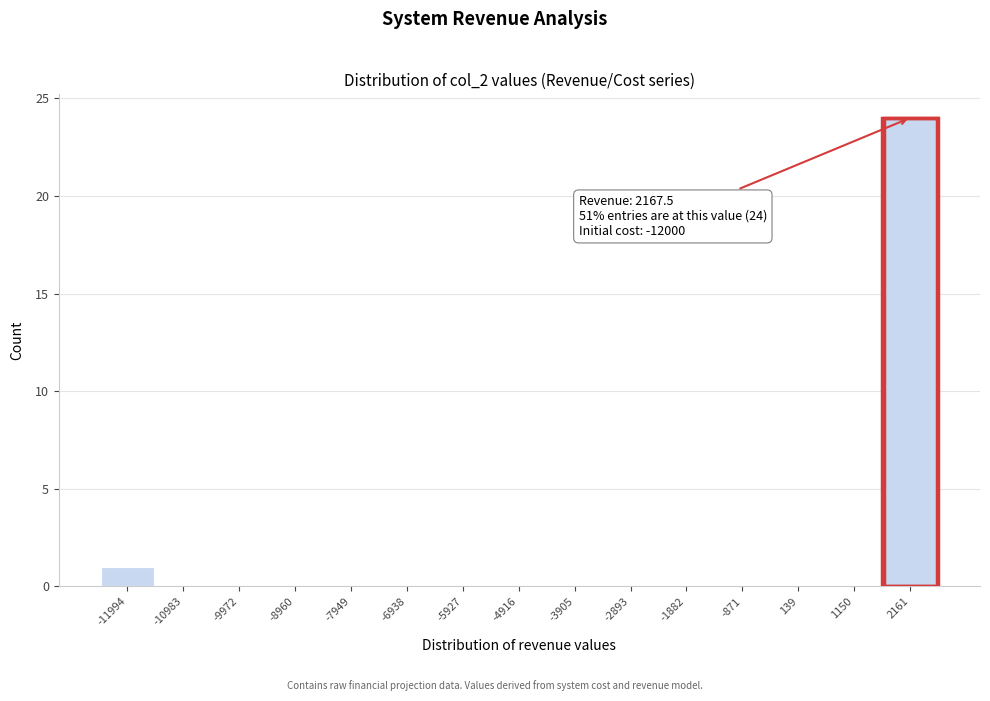

Which range on the x-axis has the tallest bar?

1600 to 2600